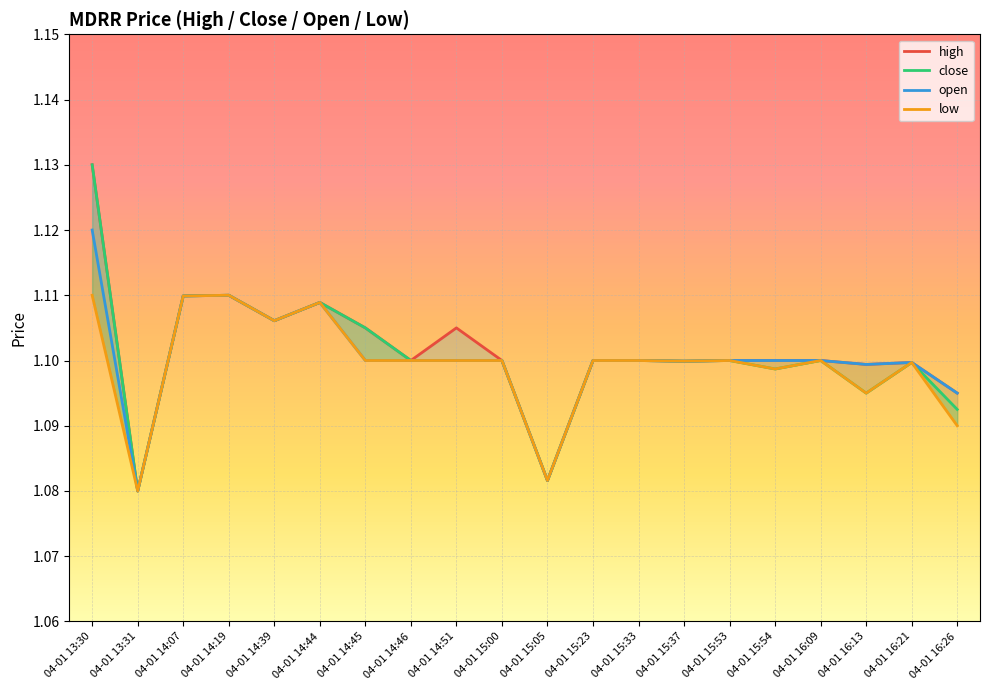

What is the sum of all open values?

22.0